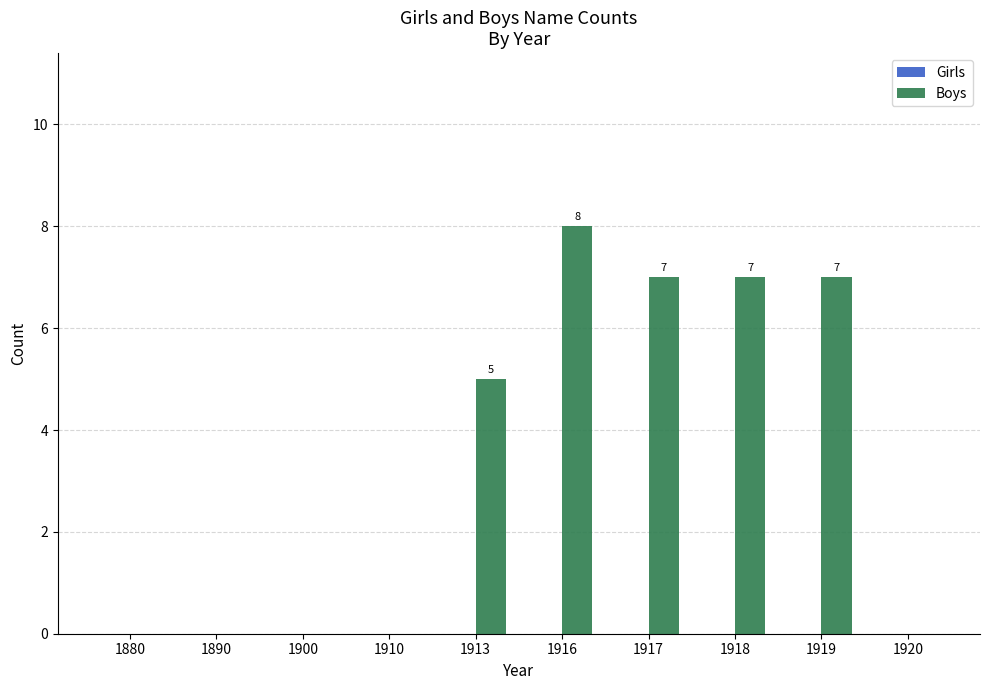

Where is the data nearest to the value 4?

1913